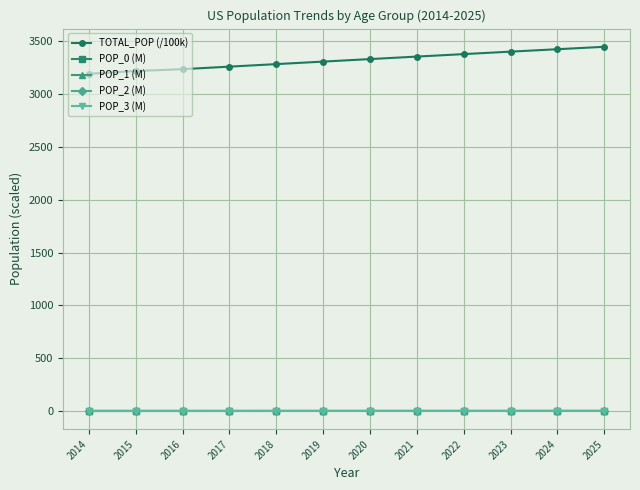

True or false: POP_1 (M) and TOTAL_POP (/100k) intersect in this chart.

False